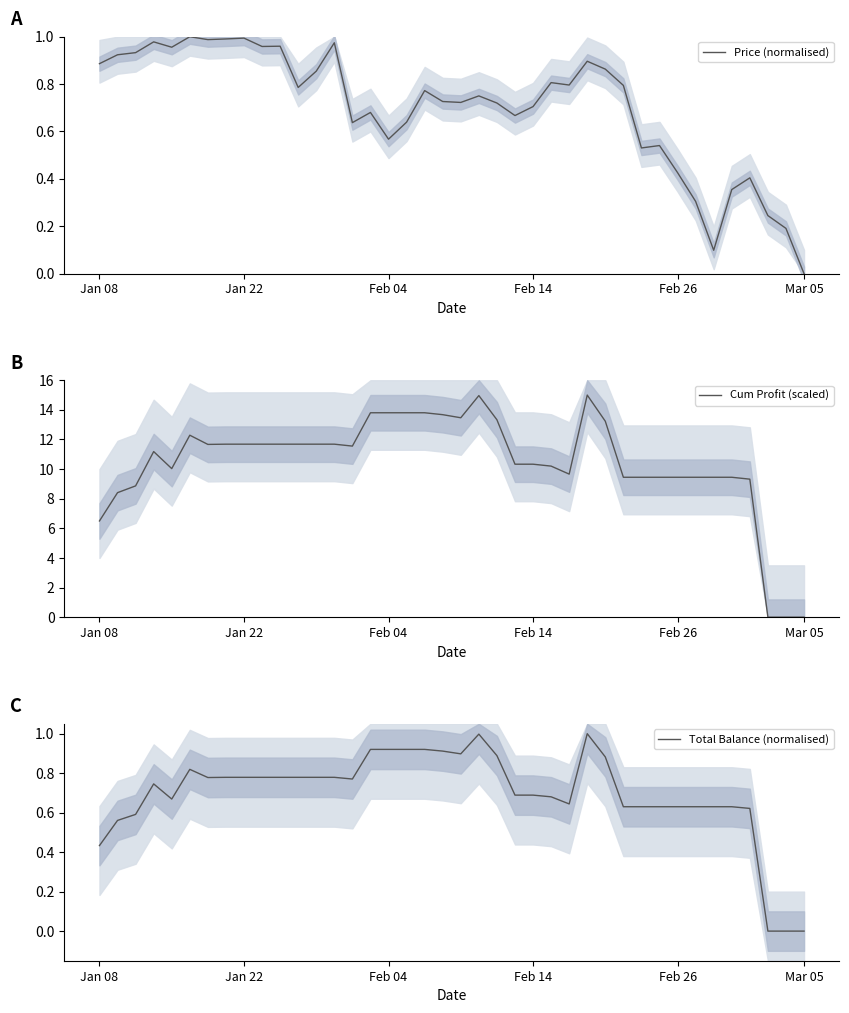

Which series ends up on top after the final intersection of Price (normalised) and Total Balance (normalised)?

Price (normalised)